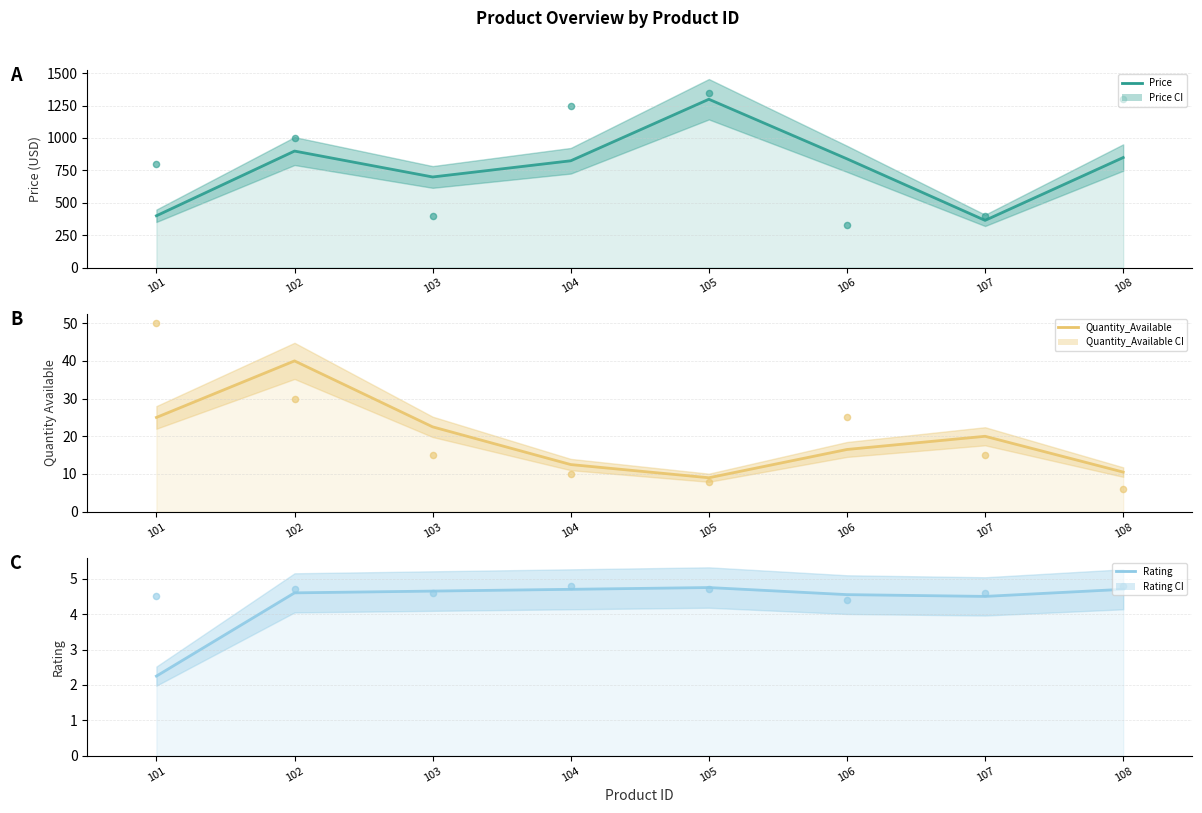

Which series reaches the maximum Y coordinate?

Price (data)